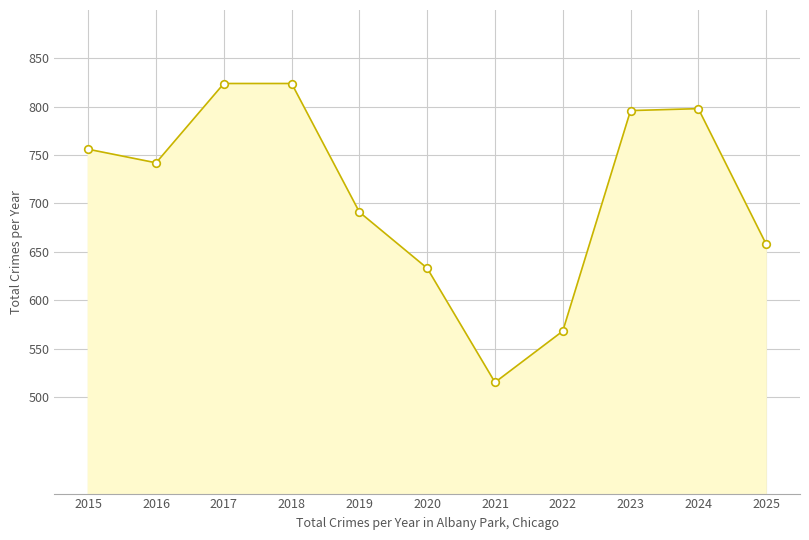

What is the ratio of the value at 2018 to the value at 2022?

1.5